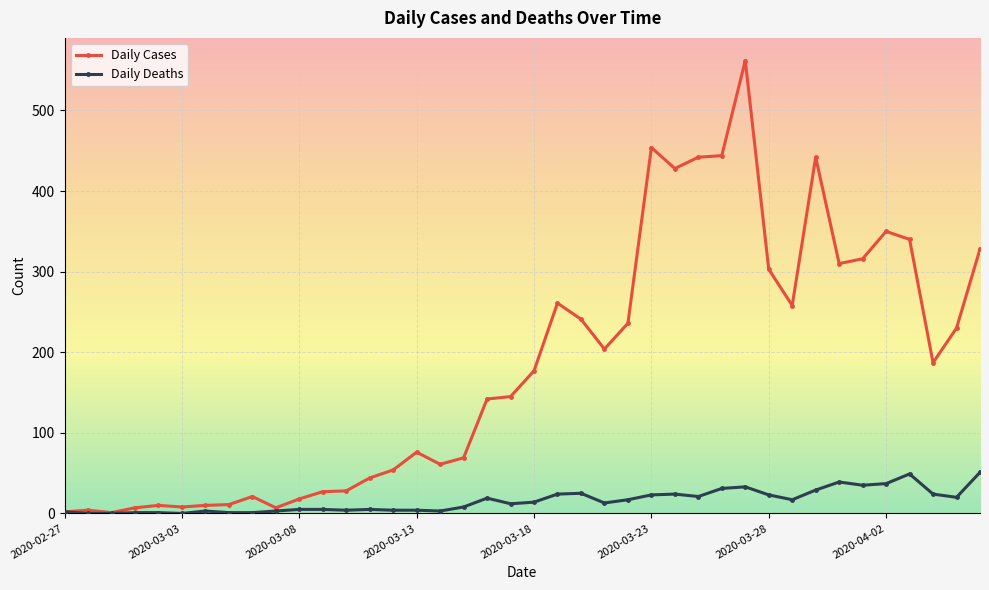

True or false: Daily Cases has more than 2 points higher than both neighbors.

True